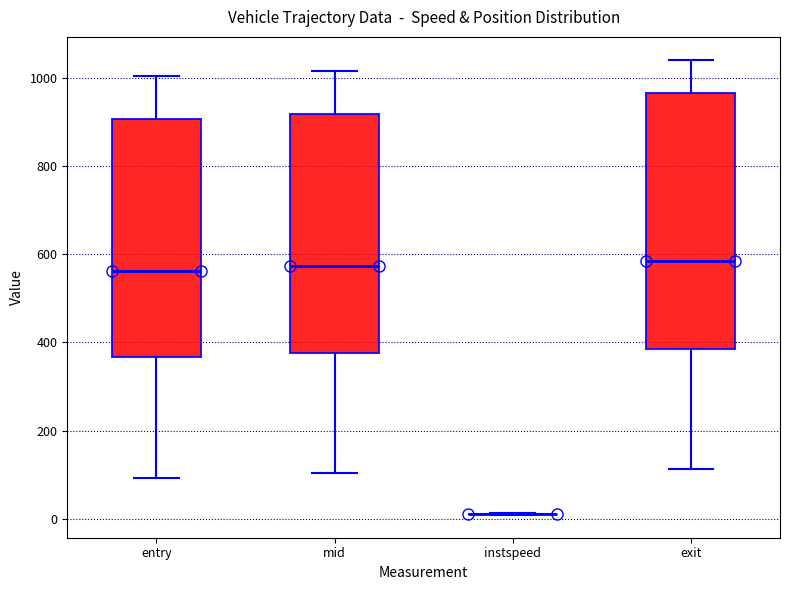

Reading left to right, transcribe this box plot: for each box, give where its median line is, the range the box spans, and where its two whiskers end, as read against the y-axis. The values are not printed on the chart, so give them approximately, as read against the axis.

entry: median 560, box 360 to 900, whiskers 100 to 1000
mid: median 580, box 380 to 920, whiskers 100 to 1020
instspeed: box collapsed to a line at 20, whiskers 0 to 20
exit: median 580, box 380 to 960, whiskers 120 to 1040